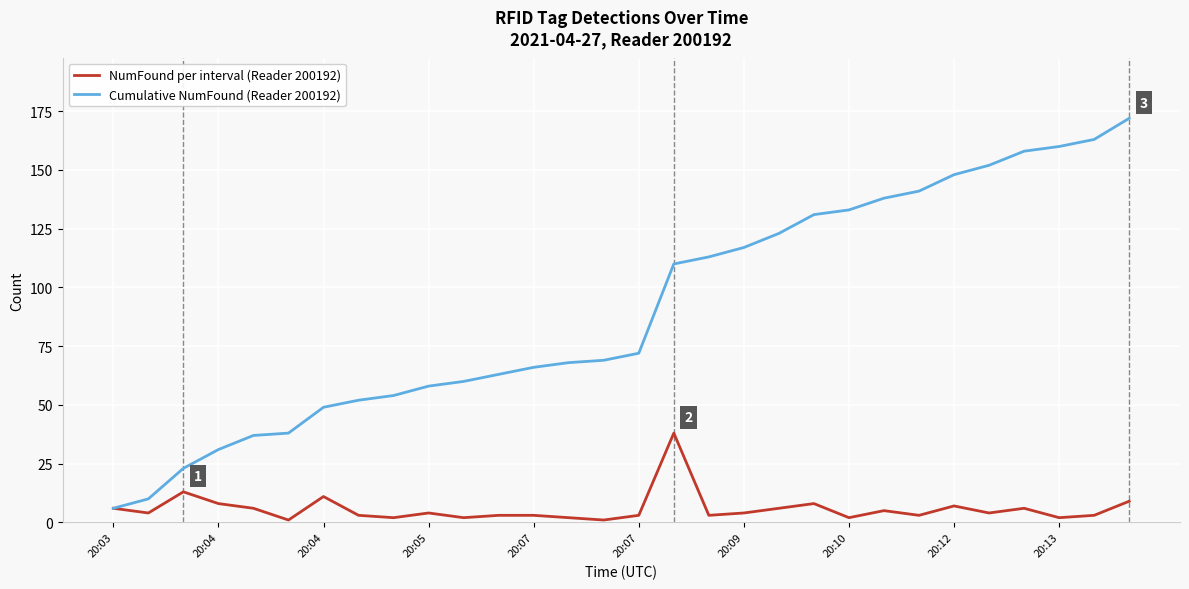

What is the maximum value shown in the chart?

172